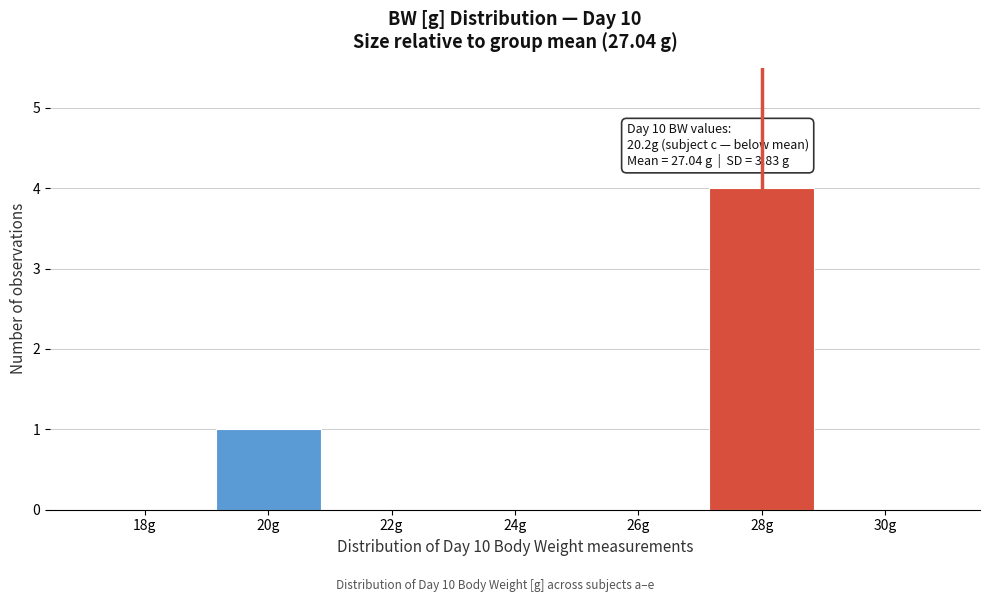

Reading right to left, what are all the values shown in this chart?

30g=0	28g=4	26g=0	24g=0	22g=0	20g=1	18g=0